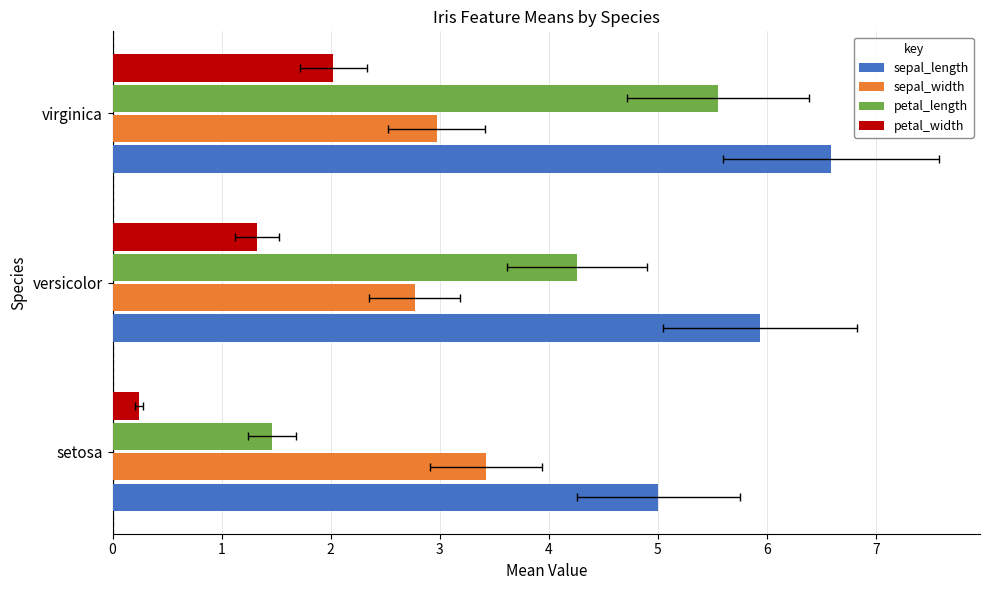

The sepal_length series shows 5.0 at setosa. True or false?

True